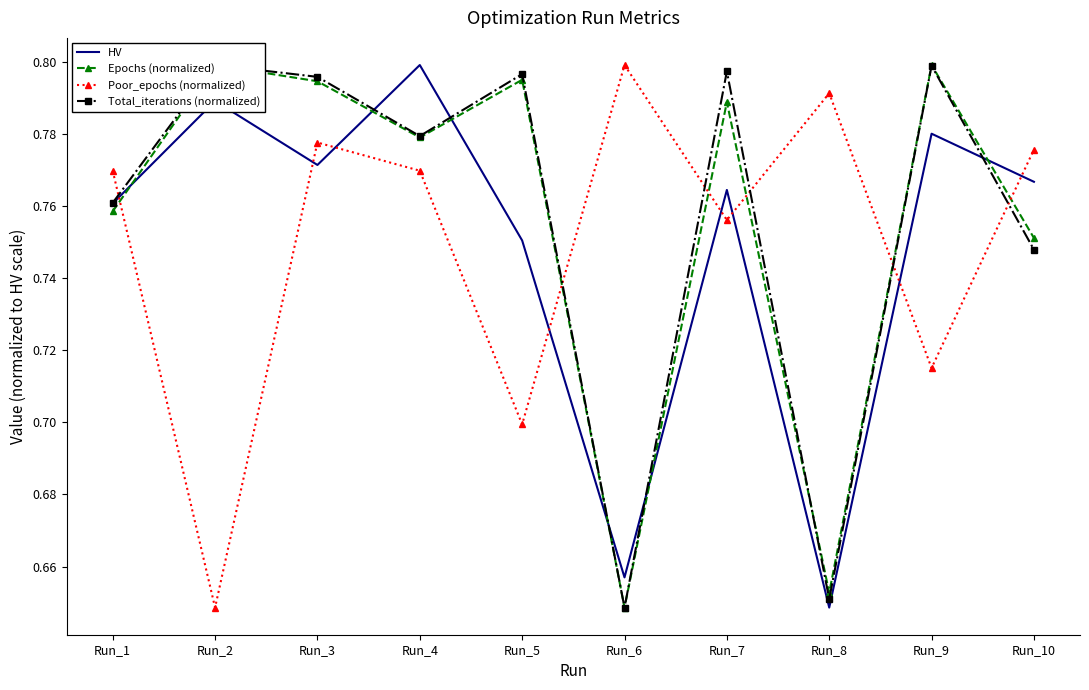

Rank the series by their maximum value, from lowest to highest.

HV, Epochs (normalized), Poor_epochs (normalized), Total_iterations (normalized)